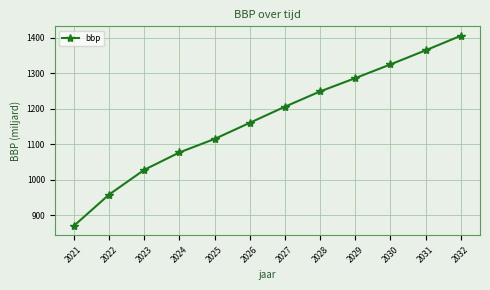

Is it true that the value at 2024 is 1077.2?

True